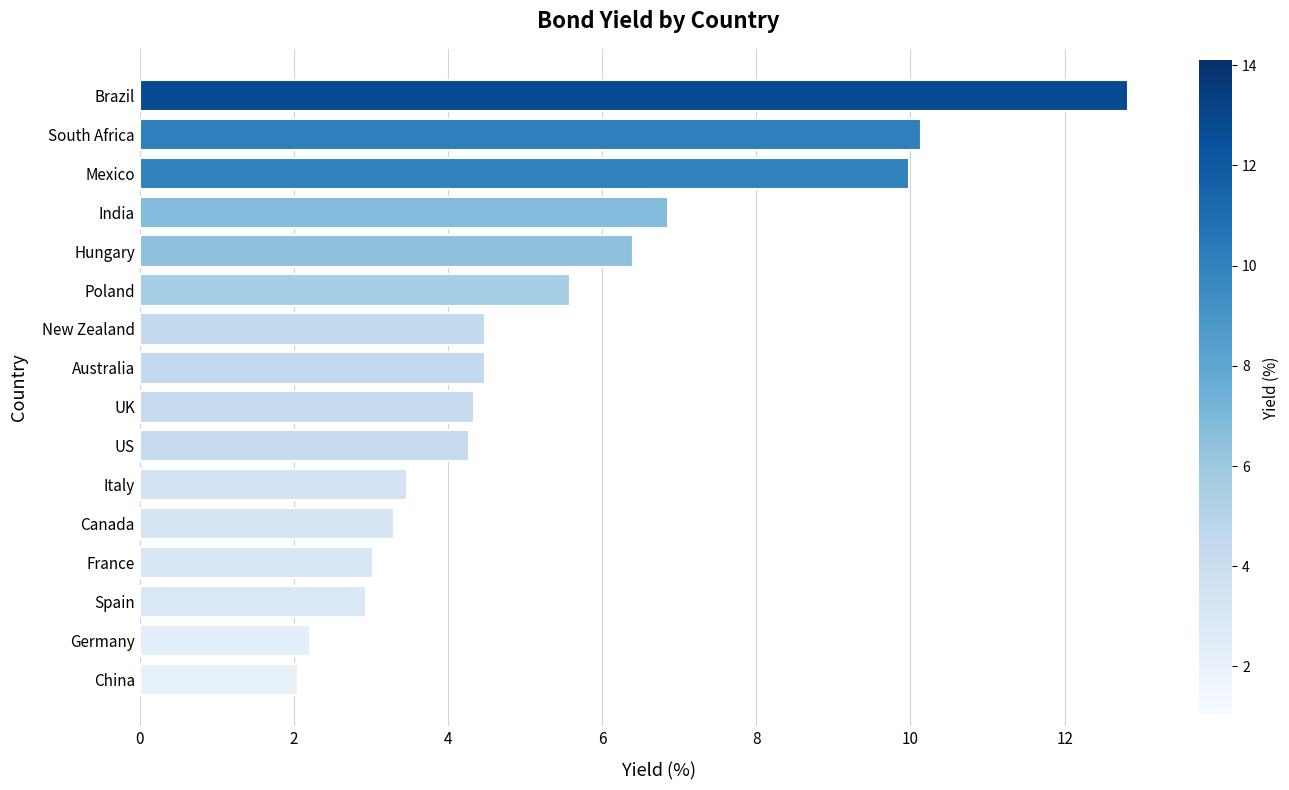

What is the difference between the values at Poland and US?

1.3